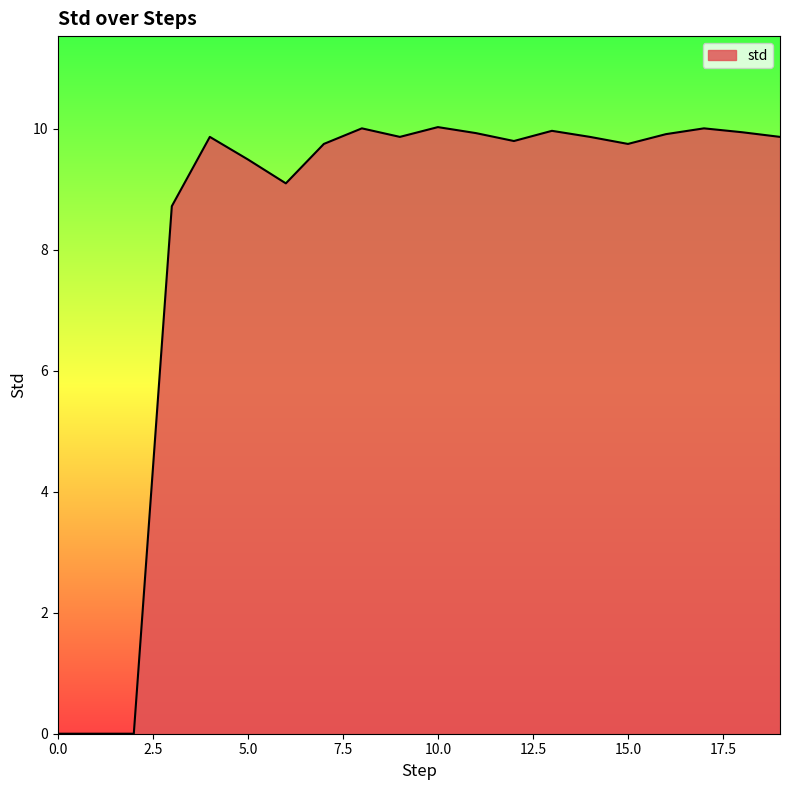

What is the greatest value displayed?

10.0